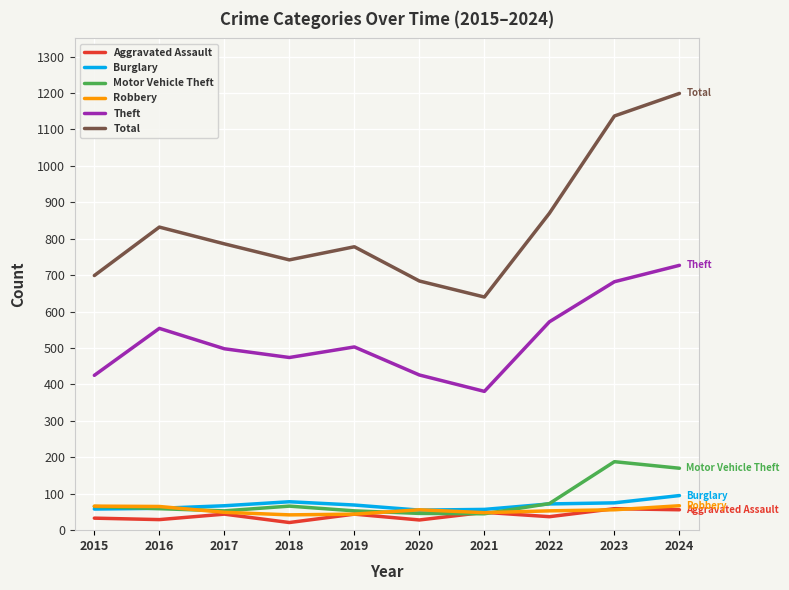

True or false: Theft and Robbery cross at least once.

False